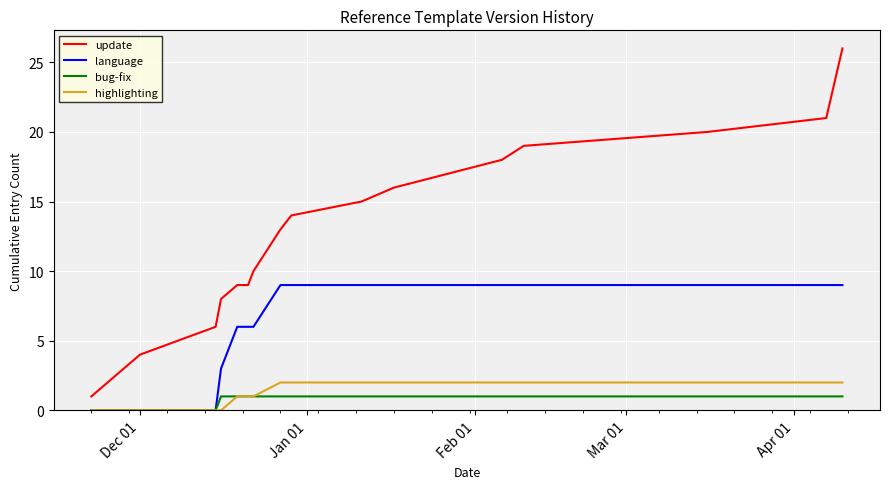

What is the difference between the maximum and minimum values in the language series?

9